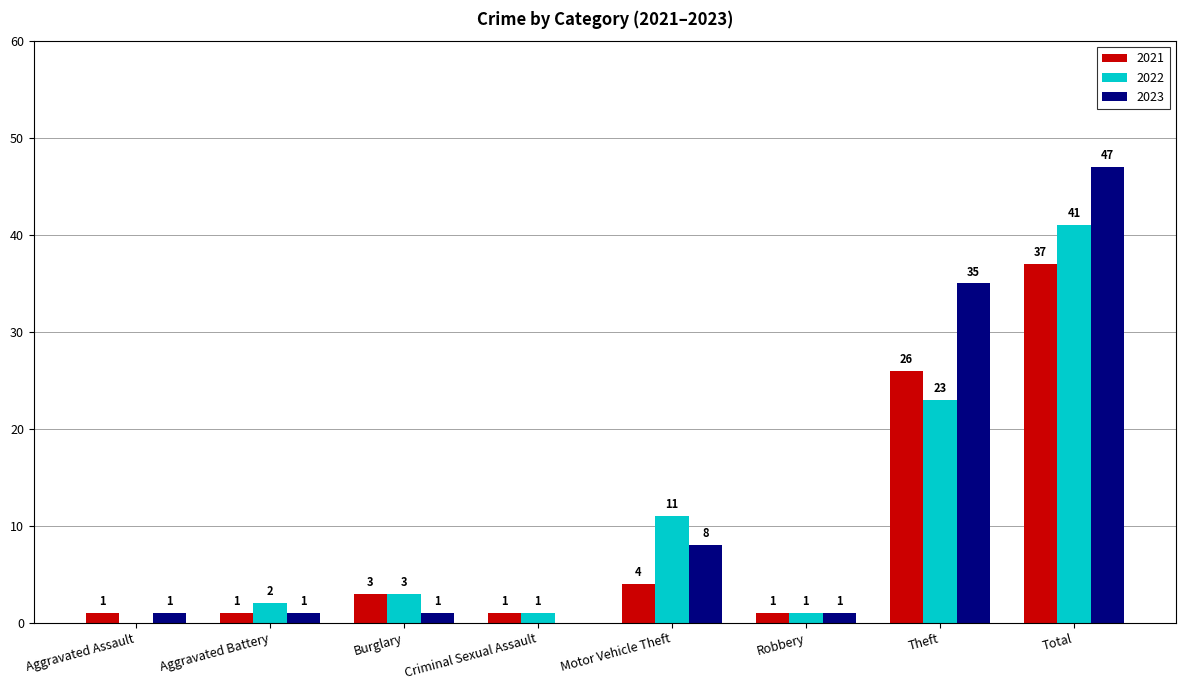

At which category is the sum across all series the highest?

Total